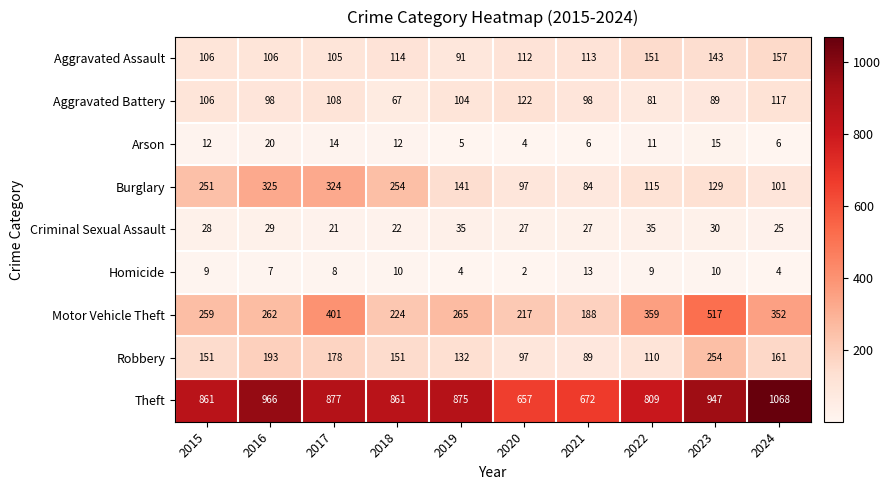

What is the difference between the maximum and minimum values in the Robbery series?

165